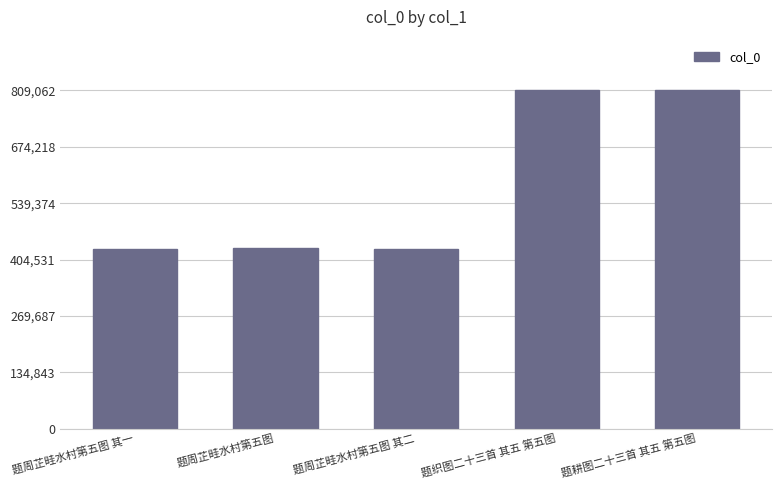

How many data points does each series have?

5